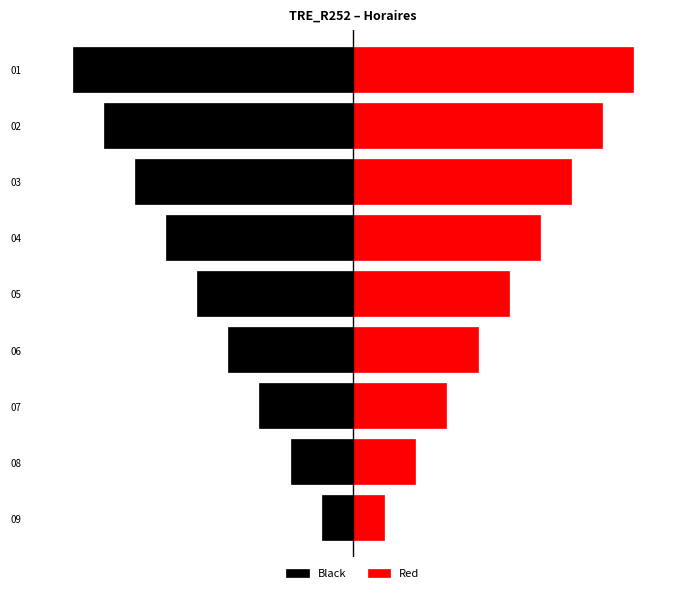

At 09, list the series in order from smallest to largest.

Black, Red